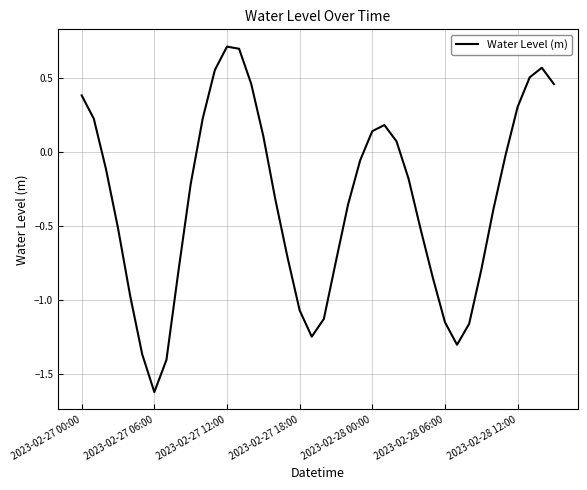

What is the minimum value shown in the chart?

-1.6